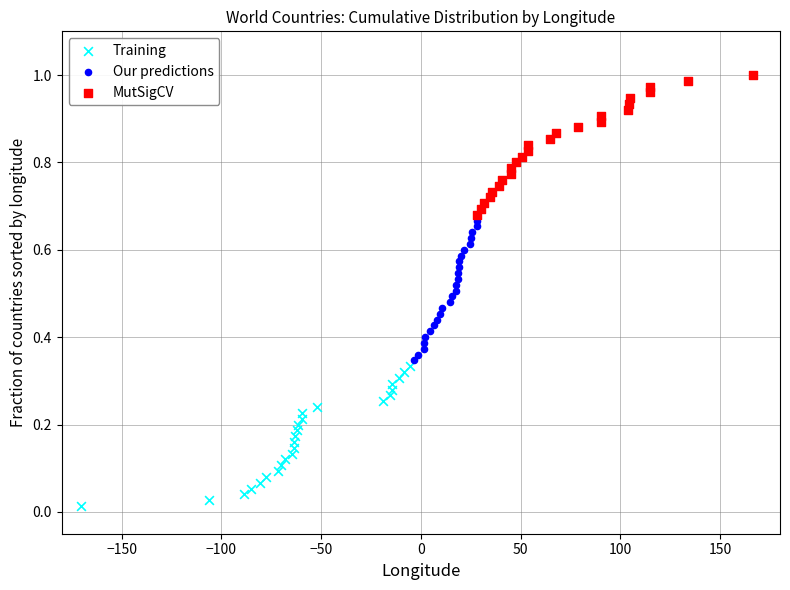

Which series reaches the maximum Y coordinate?

MutSigCV